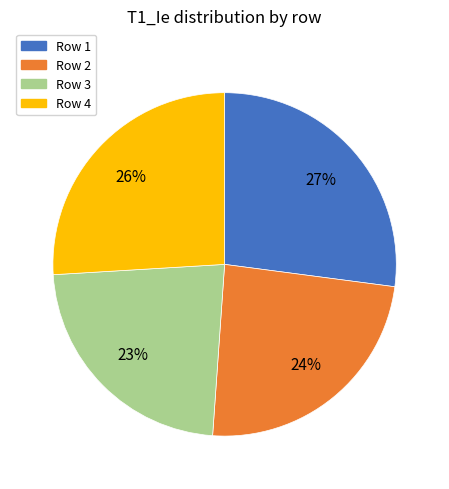

Does any single category account for the majority?

No